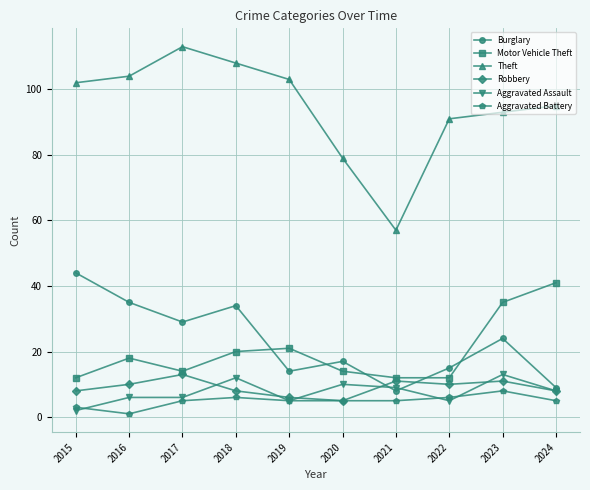

In Motor Vehicle Theft, how many points are higher than both neighbors (excluding endpoints)?

2